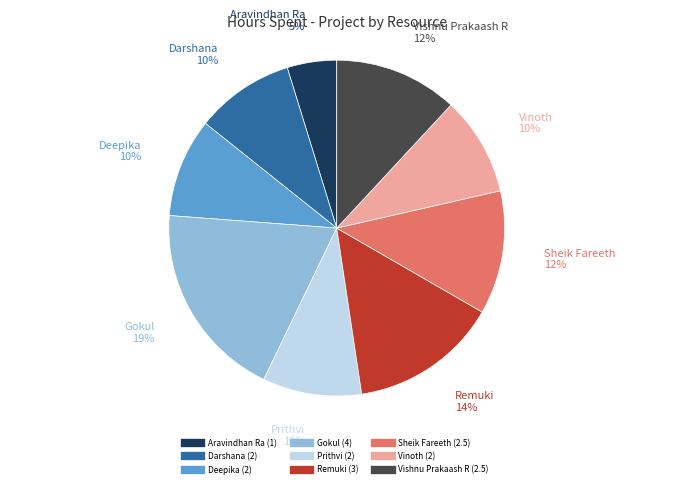

Combined, do Sheik Fareeth and Vishnu Prakaash R account for over 50%?

No